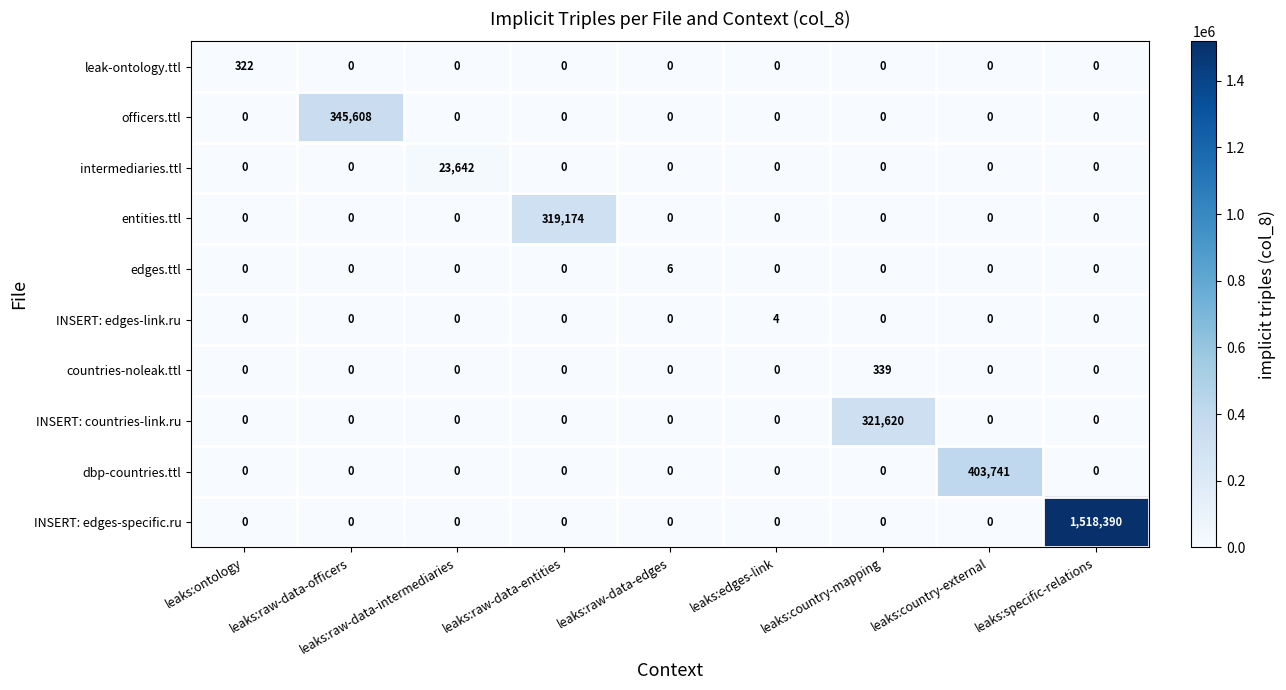

List the series in order of their peak value, highest first.

INSERT: edges-specific.ru, dbp-countries.ttl, officers.ttl, INSERT: countries-link.ru, entities.ttl, intermediaries.ttl, countries-noleak.ttl, leak-ontology.ttl, edges.ttl, INSERT: edges-link.ru